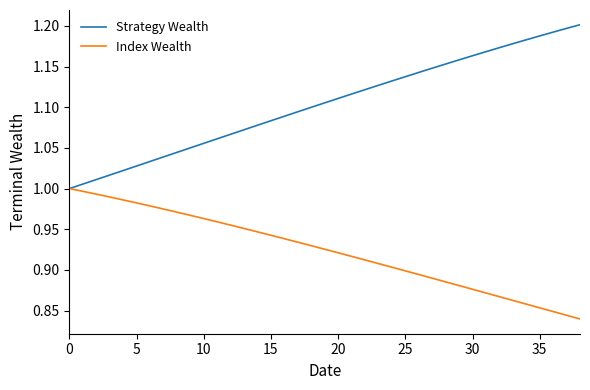

What are all the series names shown in the legend?

Strategy Wealth, Index Wealth